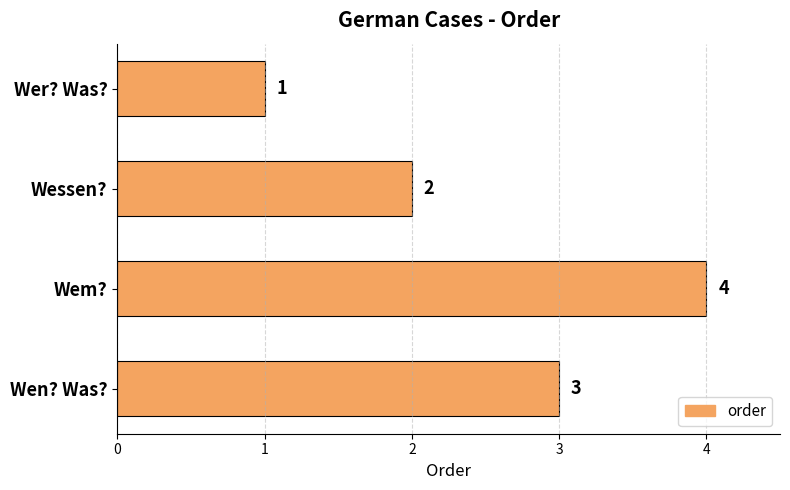

Does the chart contain any negative values?

No